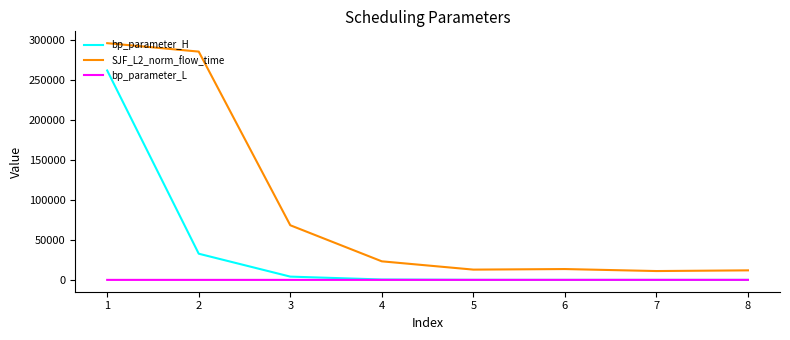

Does the chart have visible grid lines?

No